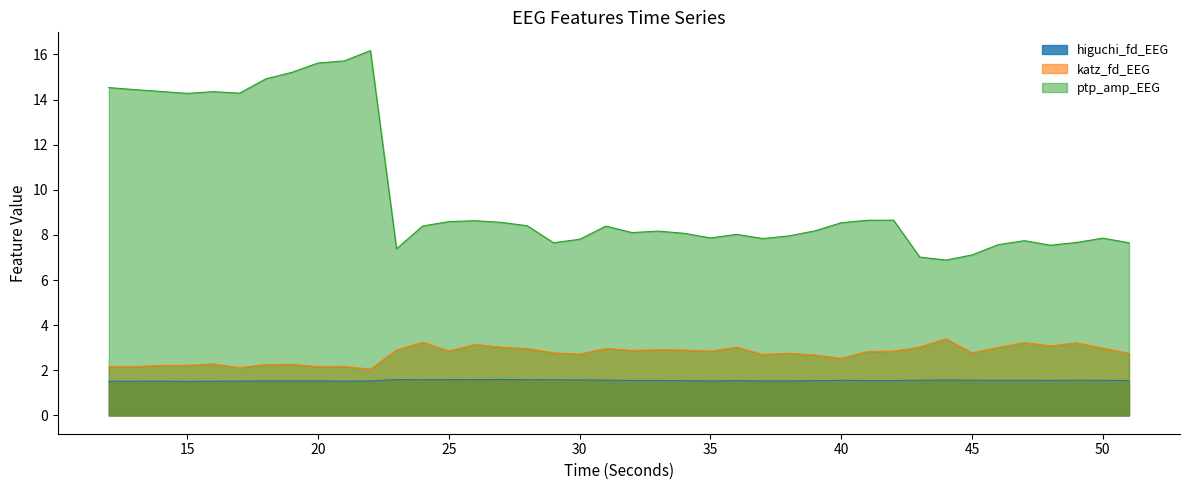

How many distinct data groups are displayed?

3